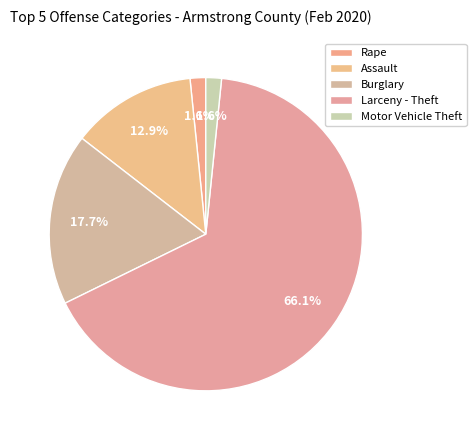

To the nearest percent, what portion does Burglary represent?

18%